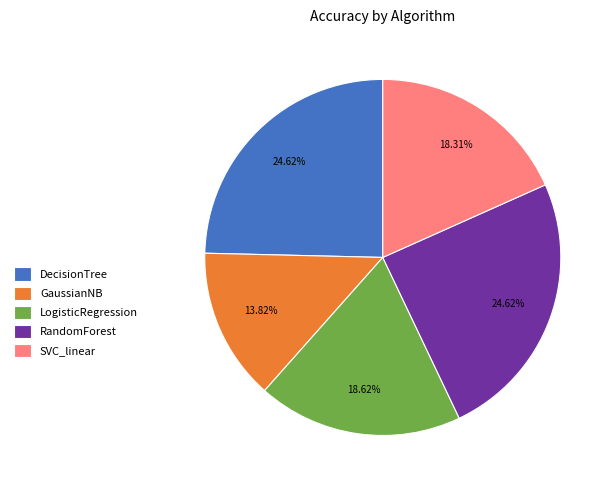

Is it true that SVC_linear is 18% of the pie?

True